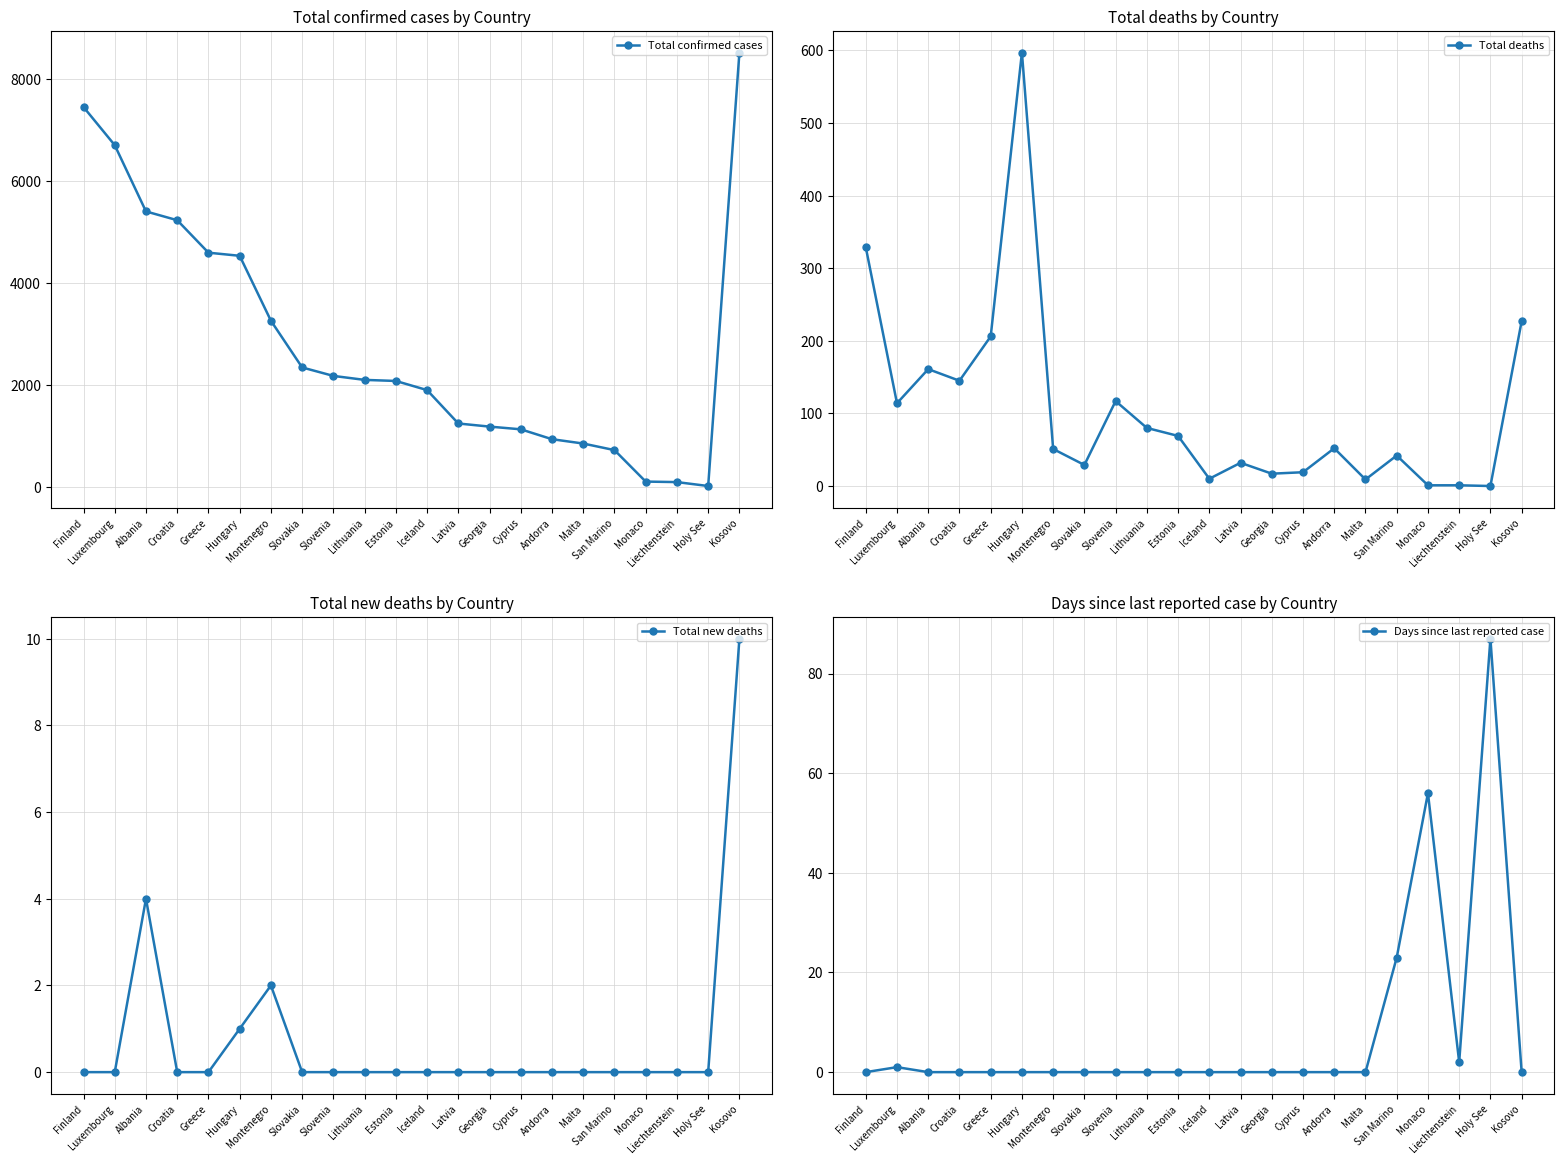

How many interior local valleys does the Days since last reported case series have?

1